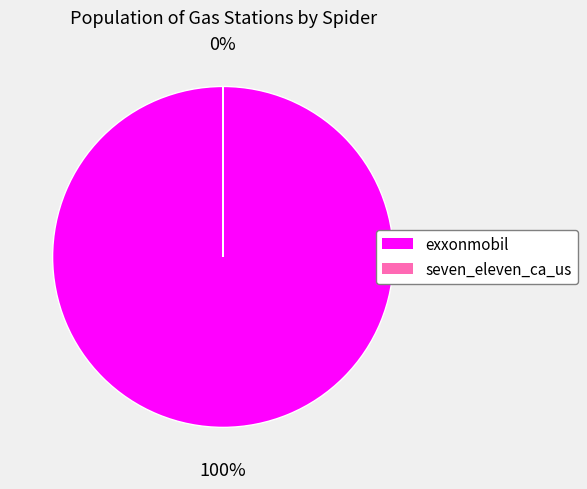

What percentage is the exxonmobil slice, to the nearest percent?

100%